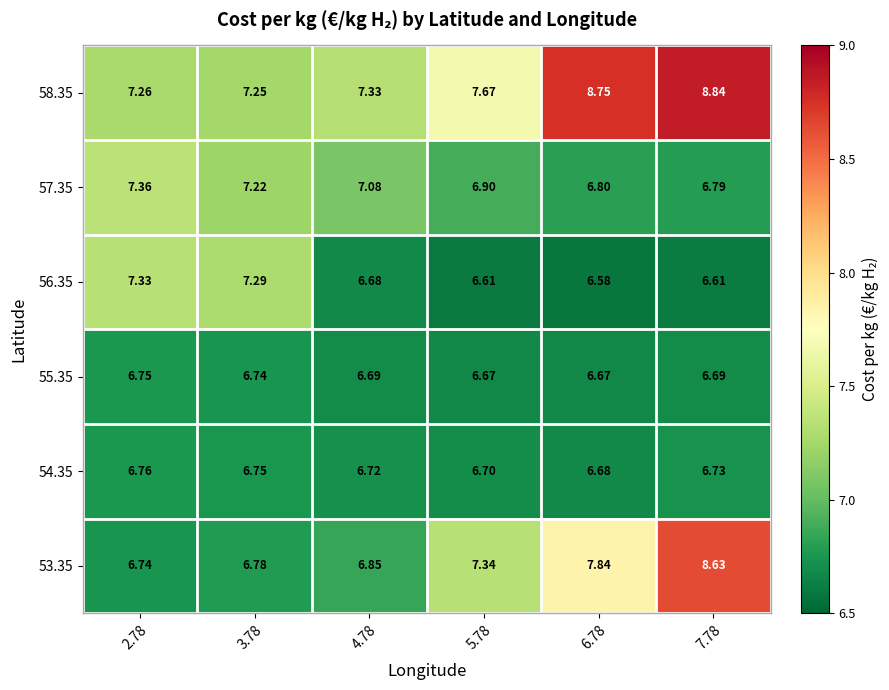

How many distinct data groups are displayed?

6